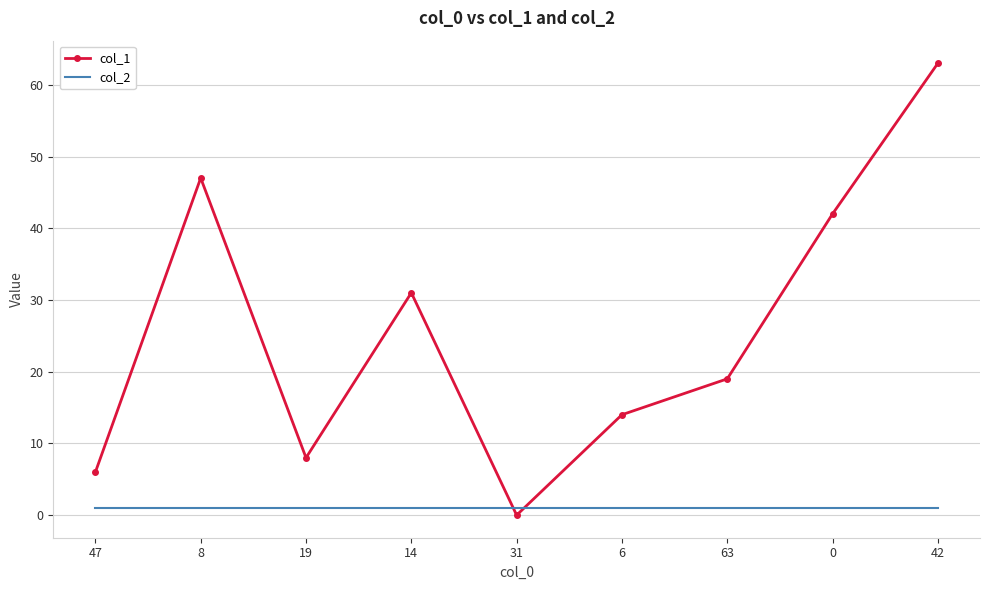

Reading left to right, transcribe all the data shown in this chart.

col_1: 6	47	8	31	0	14	19	42	63
col_2: 1	1	1	1	1	1	1	1	1